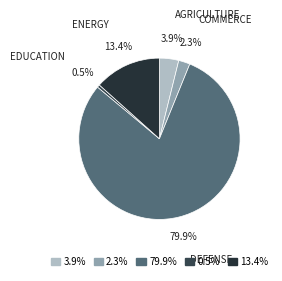

Which category has the biggest portion of the pie?

79.9%